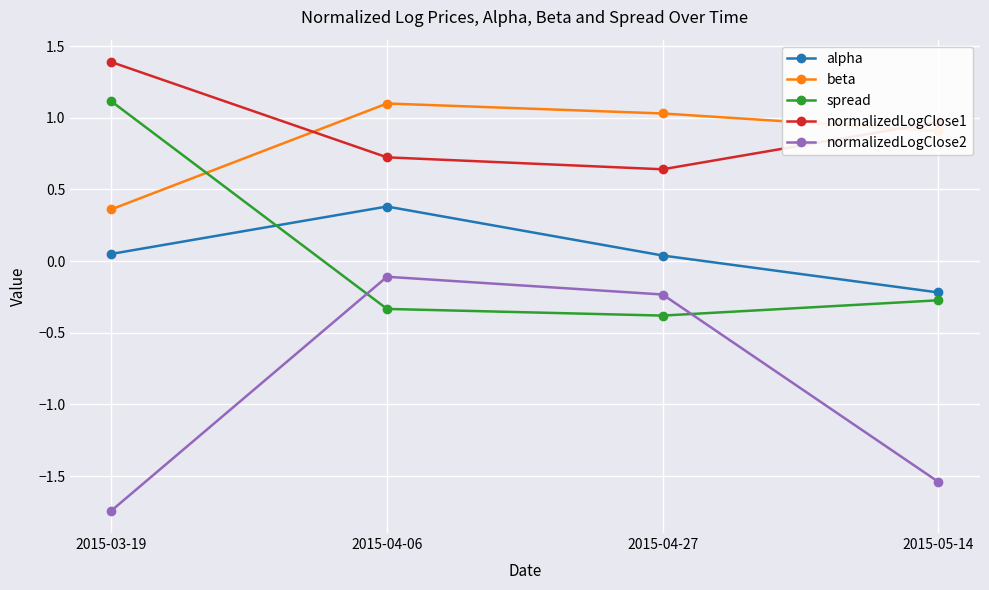

True or false: normalizedLogClose1 and normalizedLogClose2 intersect in this chart.

False